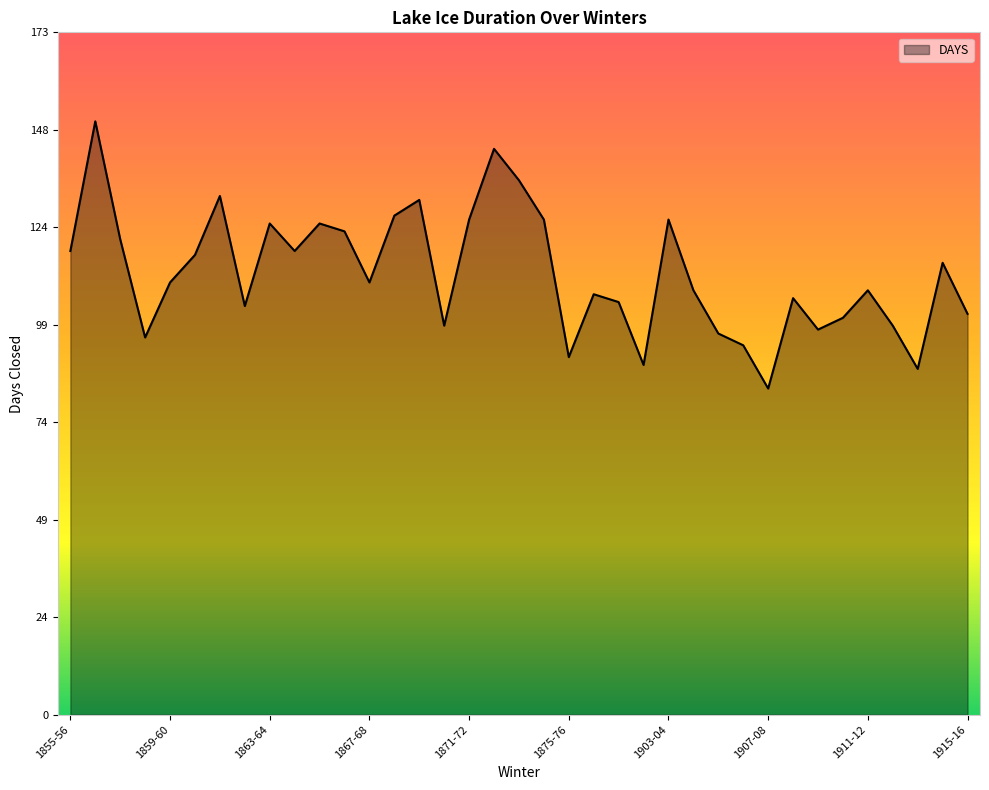

What is the minimum value shown in the chart?

83